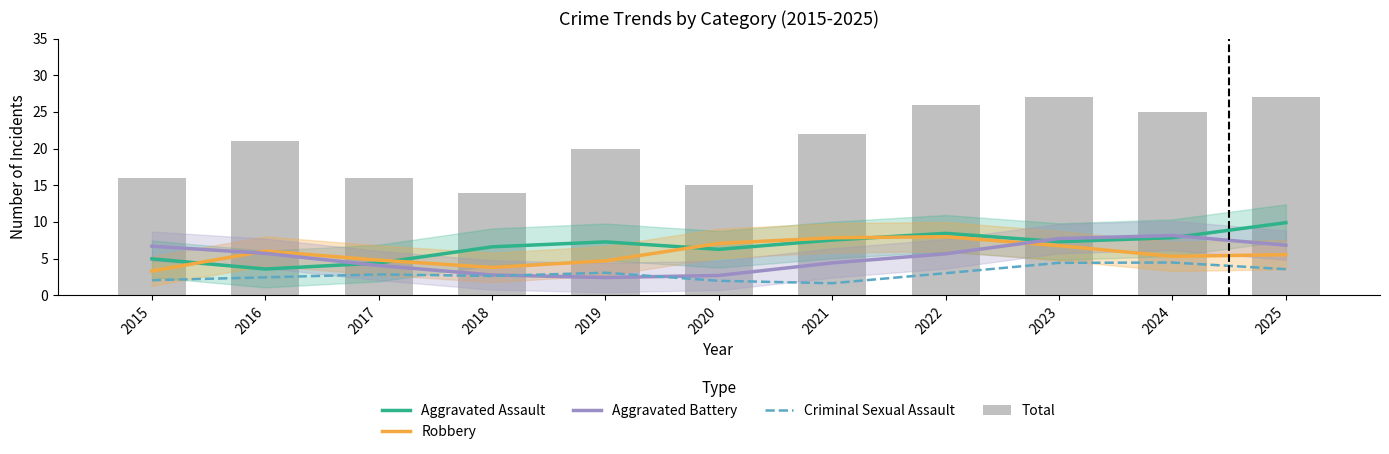

Reading right to left, extract all data points from this chart.

Aggravated Assault: 2025=9.9	2024=7.8	2023=7.3	2022=8.4	2021=7.5	2020=6.3	2019=7.3	2018=6.6	2017=4.4	2016=3.6	2015=5.0
Robbery: 2025=5.5	2024=5.3	2023=6.8	2022=8.0	2021=7.8	2020=7.1	2019=4.7	2018=3.8	2017=4.8	2016=6.0	2015=3.3
Aggravated Battery: 2025=6.8	2024=8.1	2023=7.7	2022=5.6	2021=4.4	2020=2.7	2019=2.4	2018=2.8	2017=4.0	2016=5.7	2015=6.7
Criminal Sexual Assault: 2025=3.5	2024=4.5	2023=4.4	2022=3.0	2021=1.6	2020=2.0	2019=3.1	2018=2.6	2017=2.8	2016=2.4	2015=2.0
Total: 2025=27.0	2024=25.0	2023=27.0	2022=26.0	2021=22.0	2020=15.0	2019=20.0	2018=14.0	2017=16.0	2016=21.0	2015=16.0